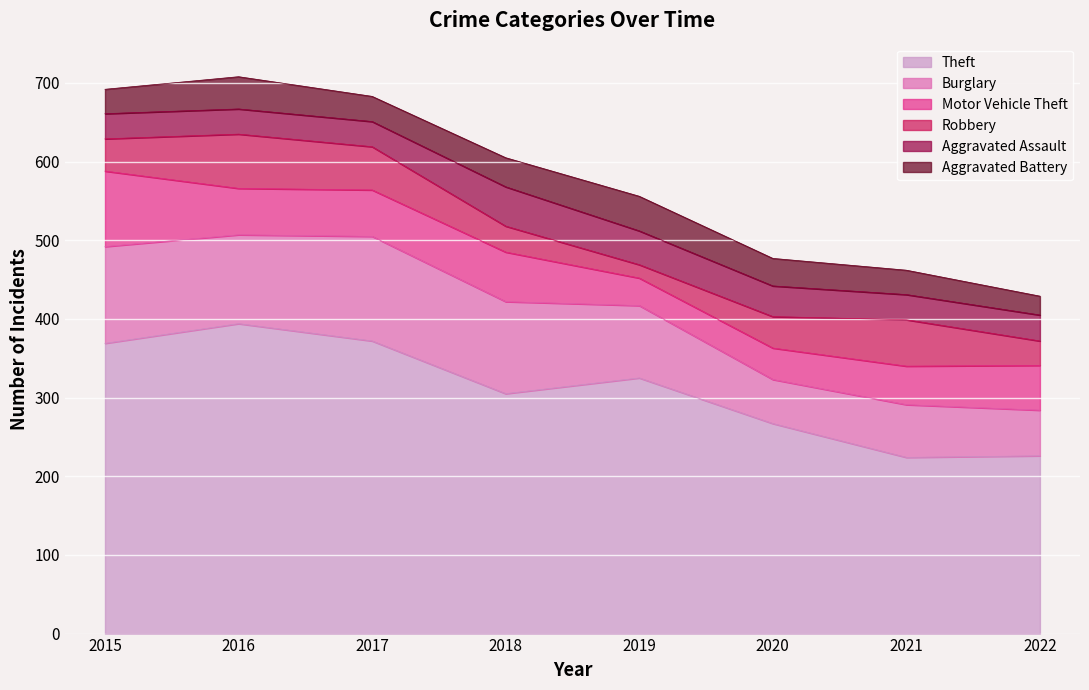

Between 2016 and 2018, which is larger?

2016